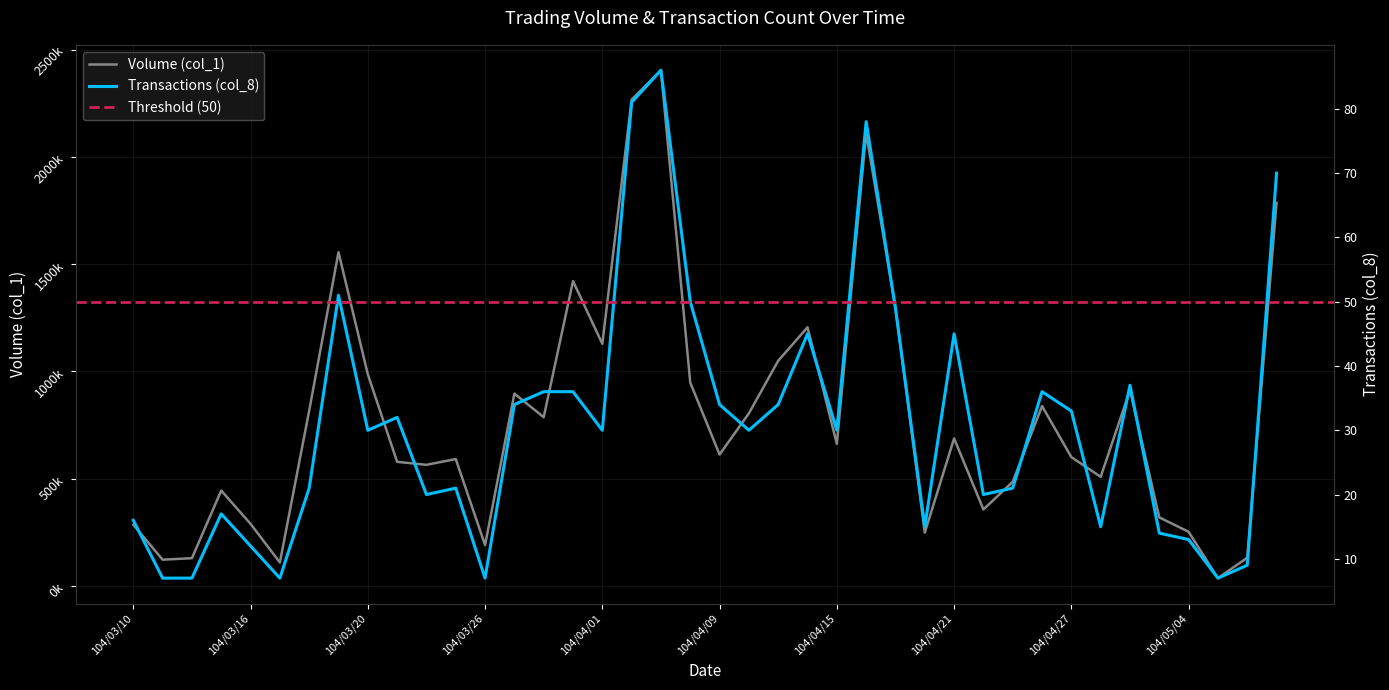

How many data points in Transactions (col_8) are less than 30?

18